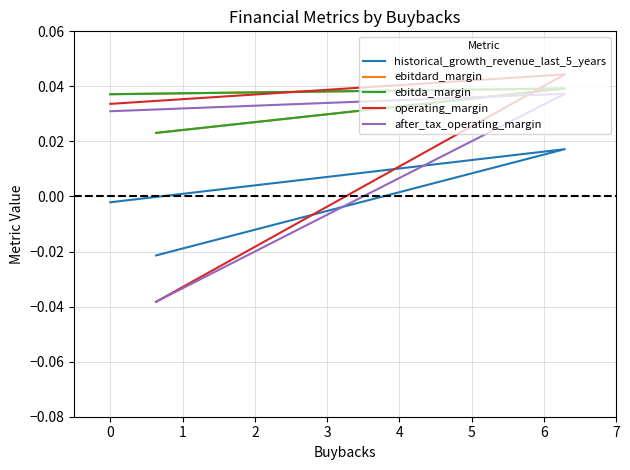

How many positive values does the after_tax_operating_margin series have?

2